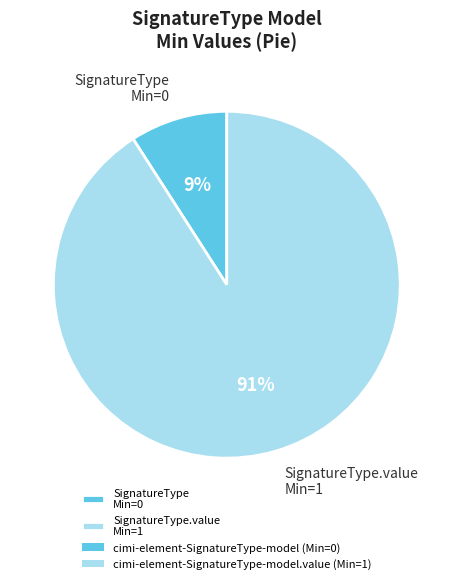

Rank the categories by value from lowest to highest.

SignatureType Min=0, SignatureType.value Min=1